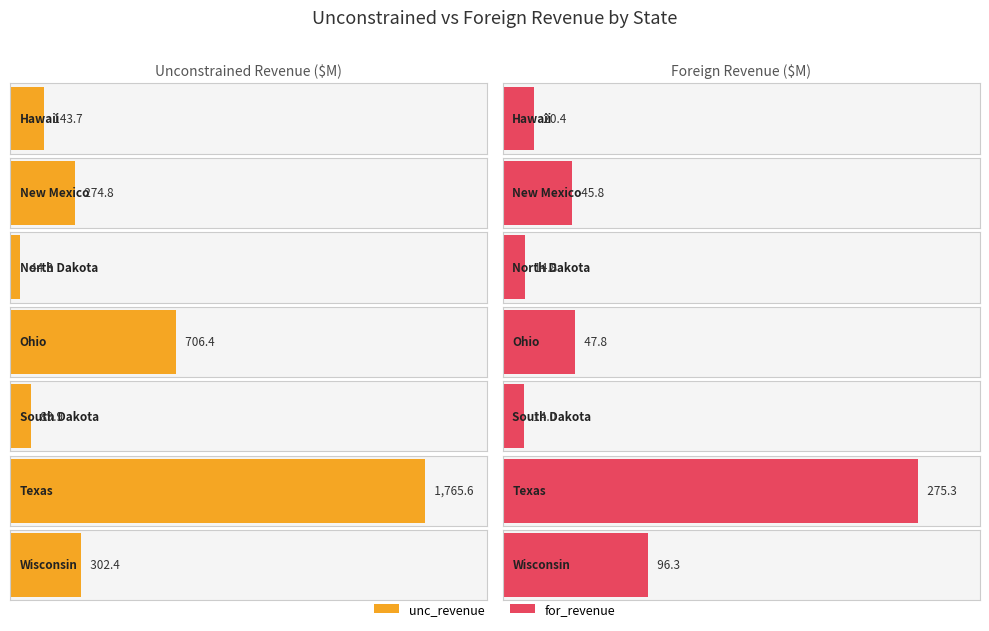

What is the difference between the maximum and minimum values in the for_revenue series?

261.3